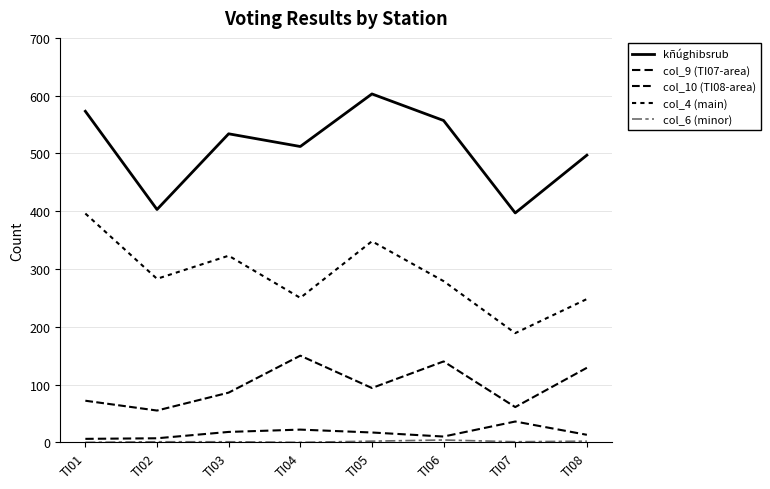

Which has a higher value, TI07 or TI08?

TI08